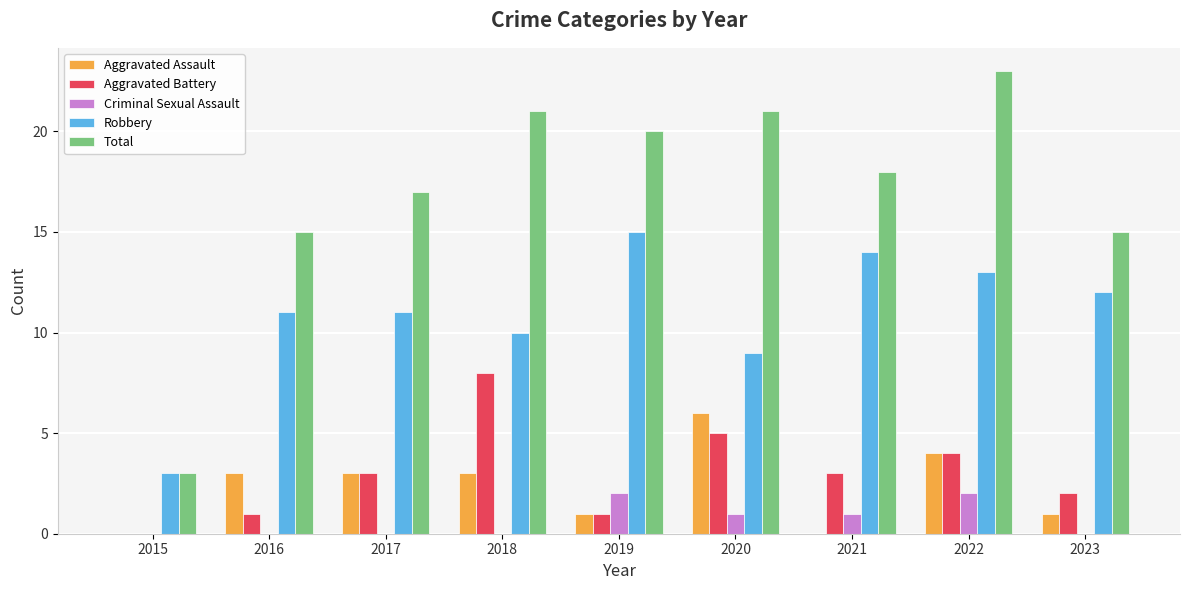

Is the value of Aggravated Battery at 2020 greater than the value of Criminal Sexual Assault at 2016?

Yes